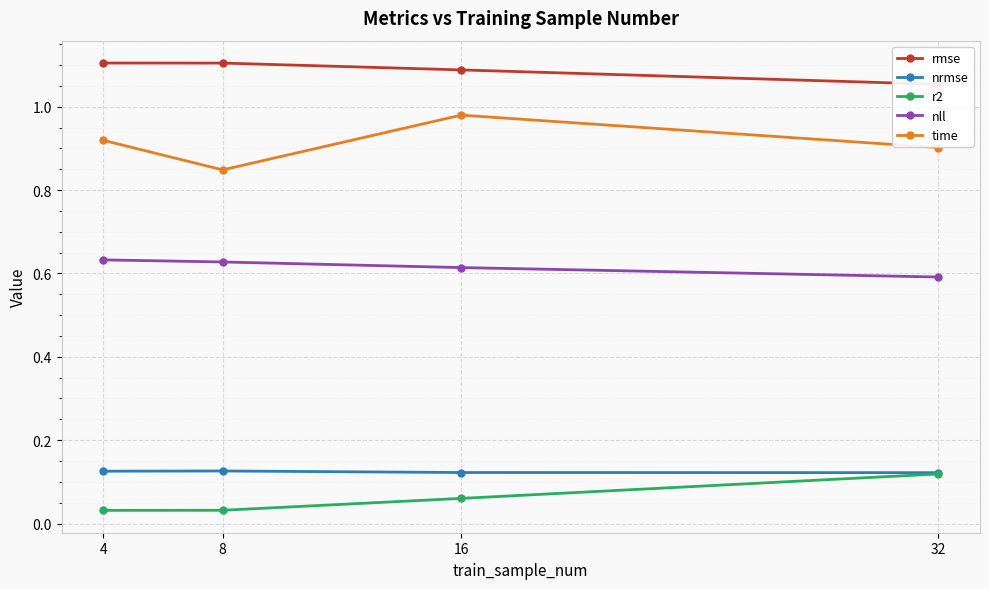

What are all the series names shown in the legend?

rmse, nrmse, r2, nll, time